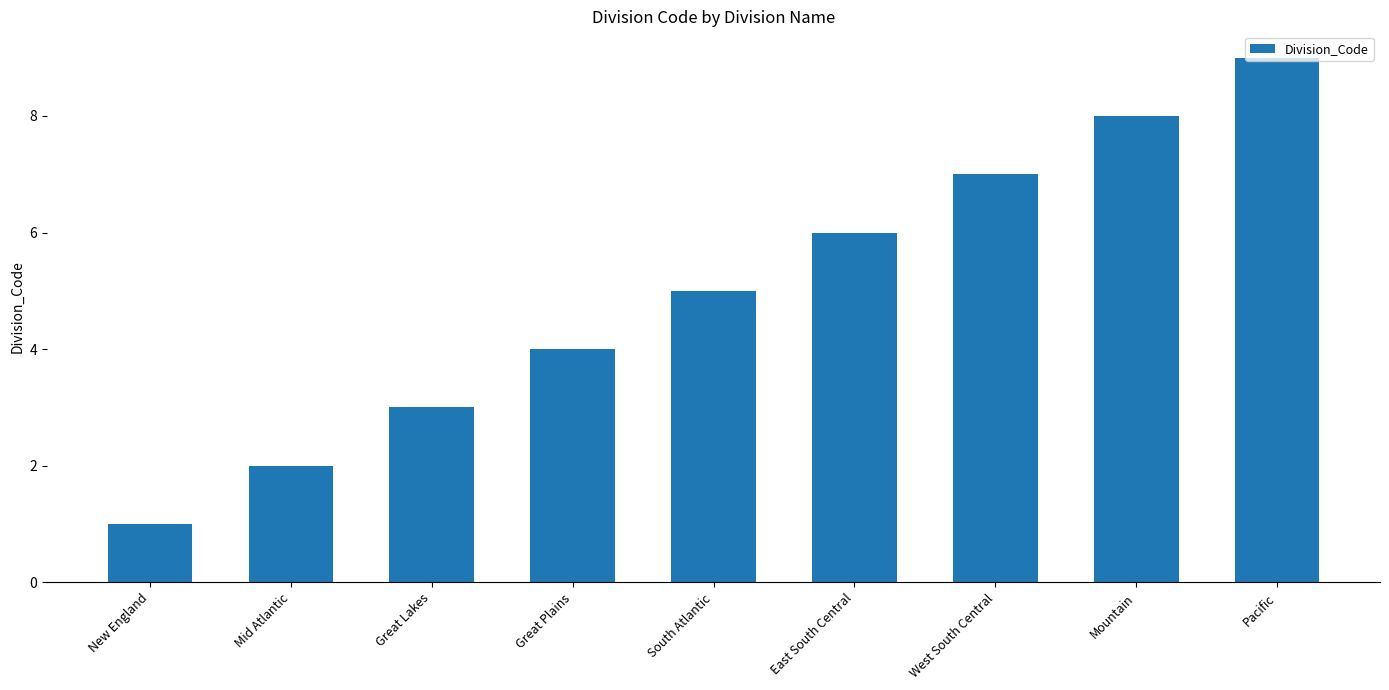

Reading left to right, list all the values displayed in this chart.

New England=1	Mid Atlantic=2	Great Lakes=3	Great Plains=4	South Atlantic=5	East South Central=6	West South Central=7	Mountain=8	Pacific=9